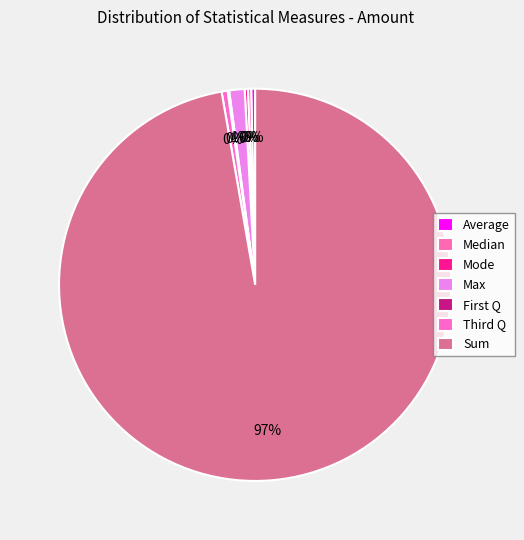

Is the sum of Max and Average greater than half?

No